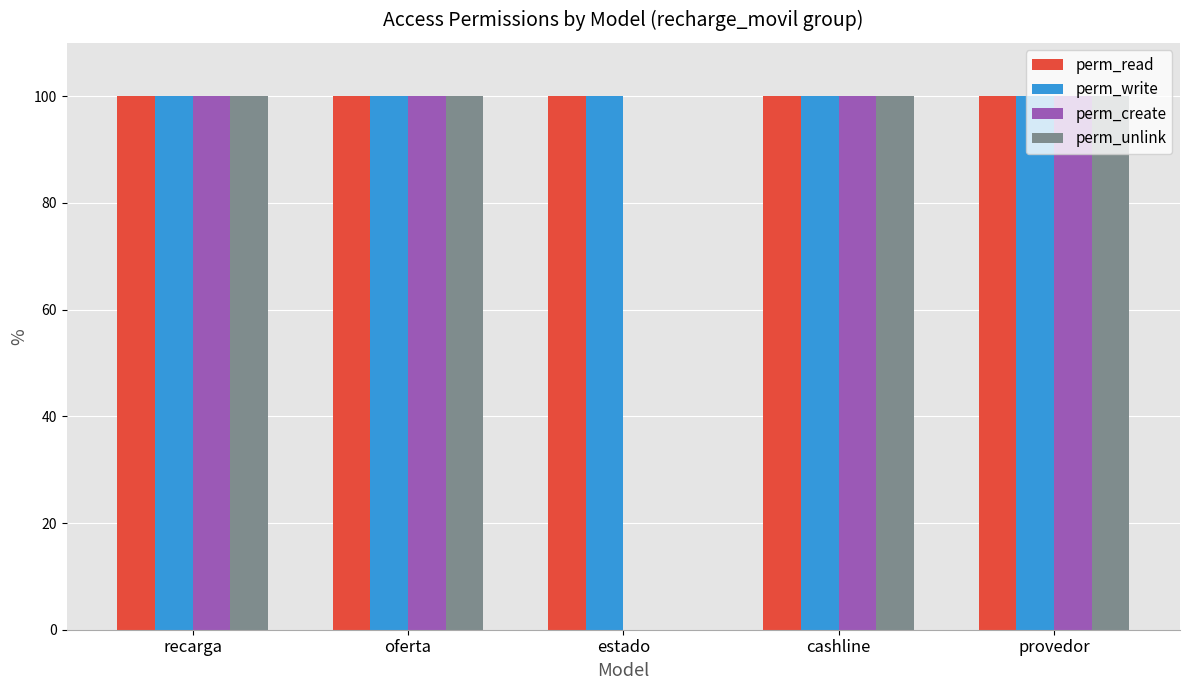

What is the total value across all series at estado?

200